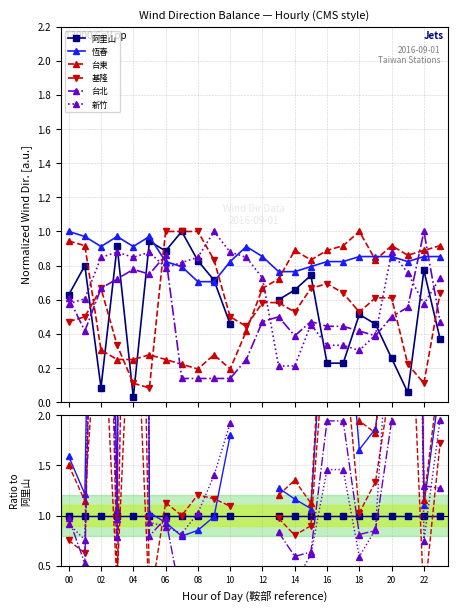

In 恆春, how many points are higher than both neighbors (excluding endpoints)?

3